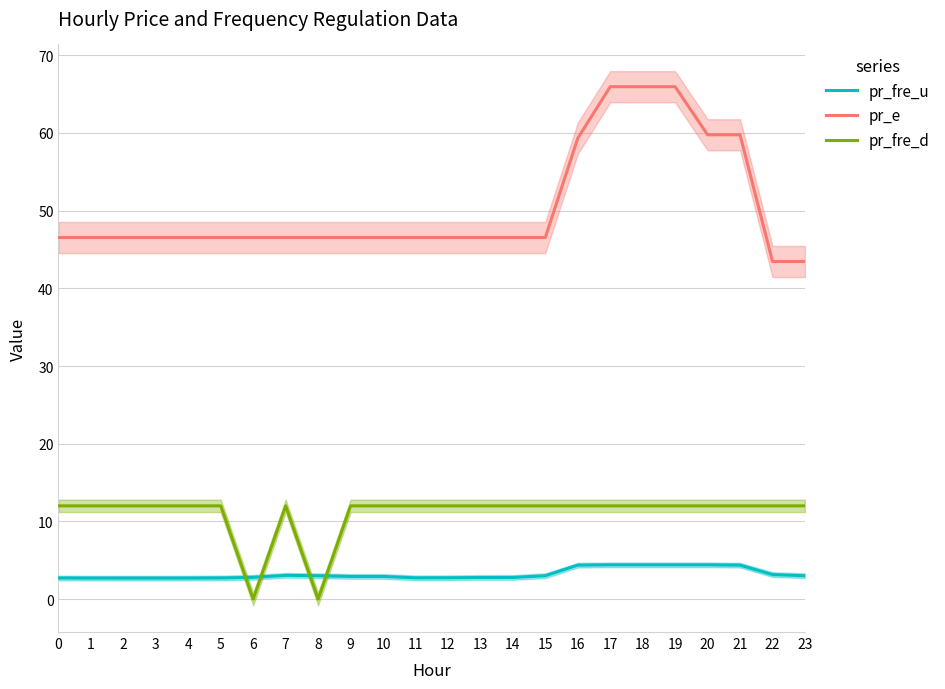

True or false: pr_e and pr_fre_d intersect in this chart.

False